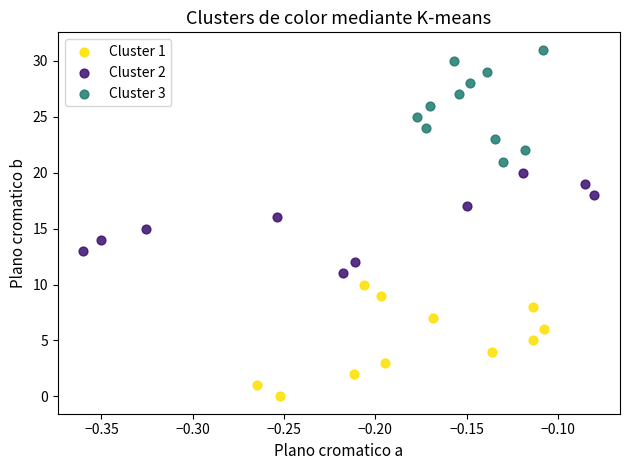

Which series reaches the maximum Y coordinate?

Cluster 3